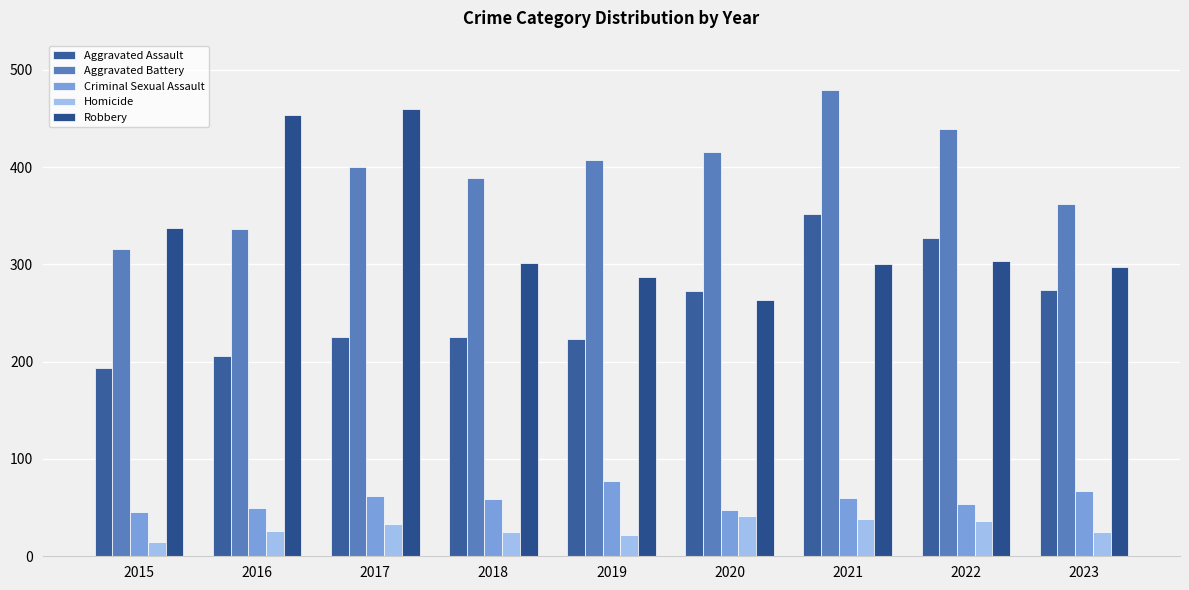

How many values in the Robbery series are below 301?

4